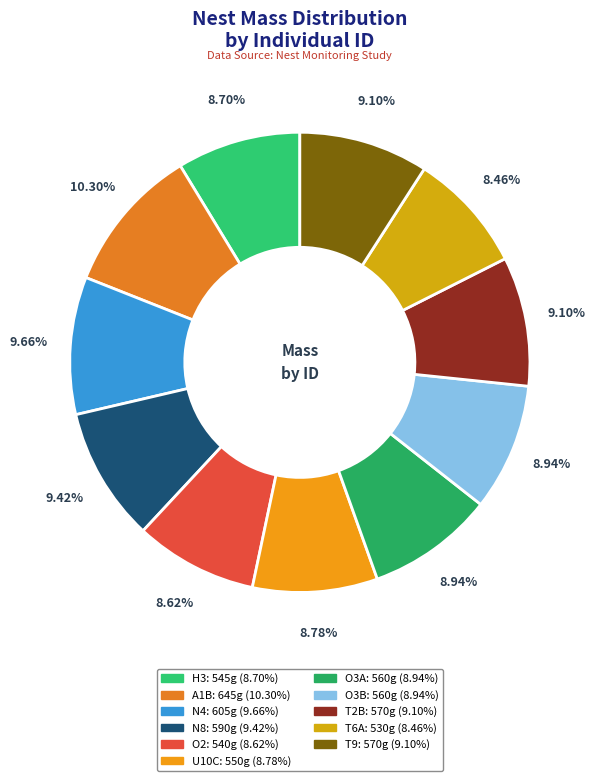

What percentage do H3 and N4 together represent?

18.4%